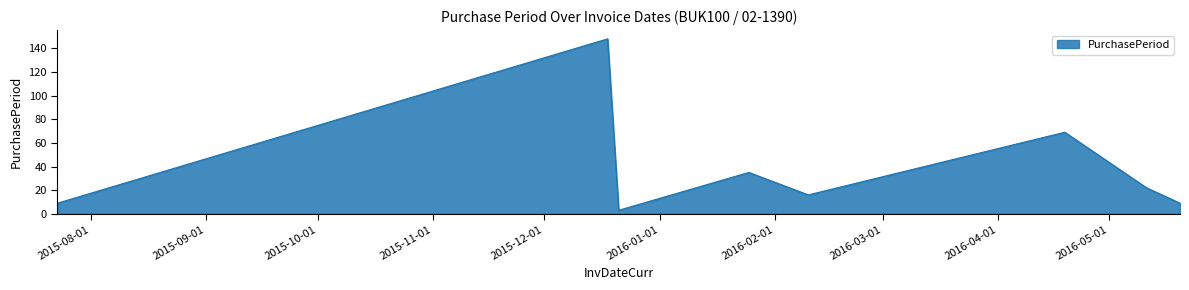

What is the average value?

39